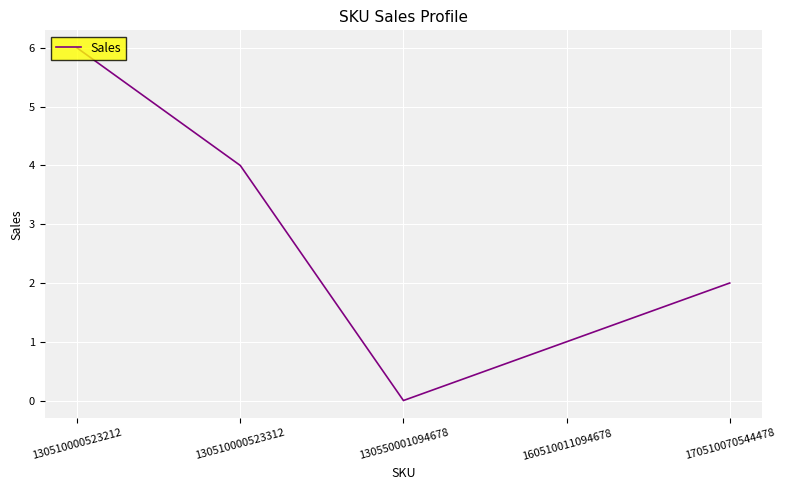

Which category has the lowest value across all series?

130550001094678